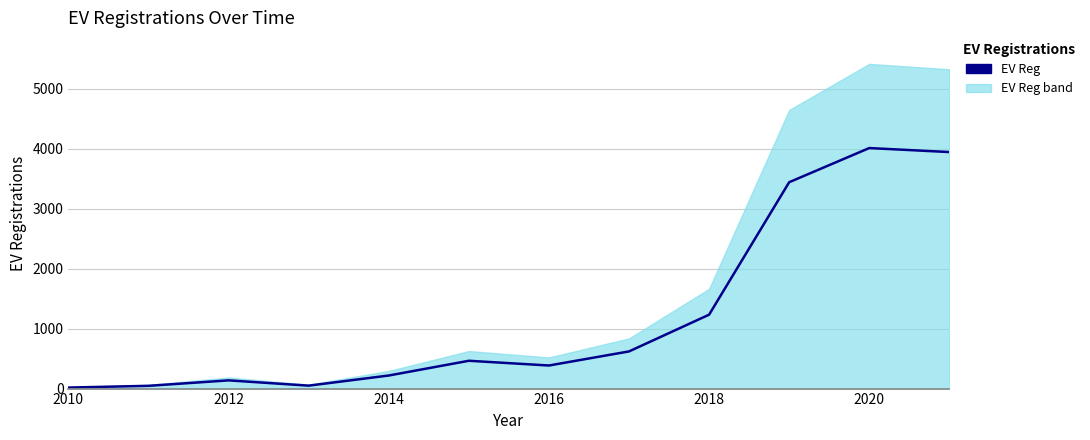

What is the minimum value shown in the chart?

17